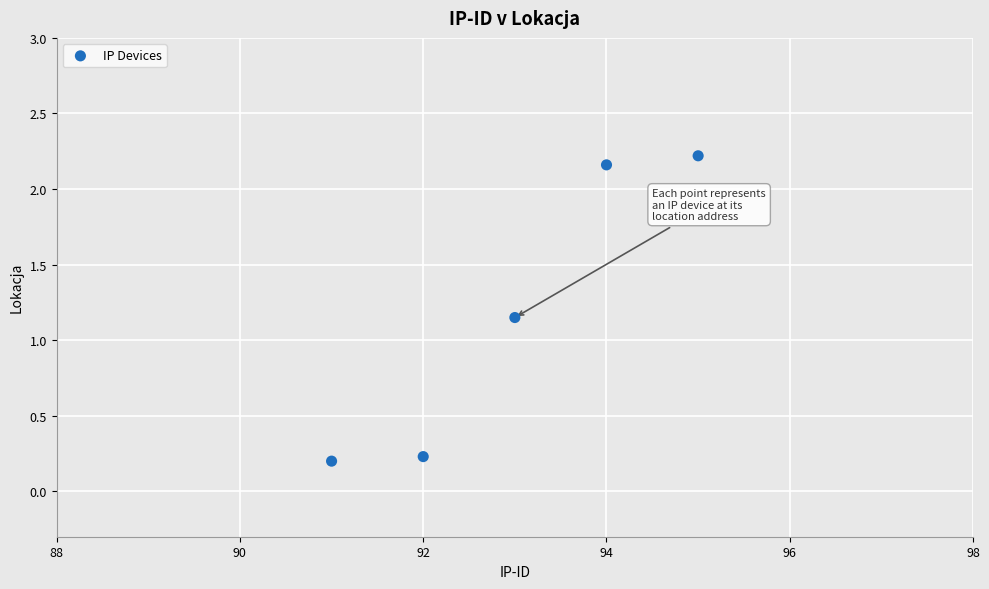

What is the range of X values (max minus min)?

4.0